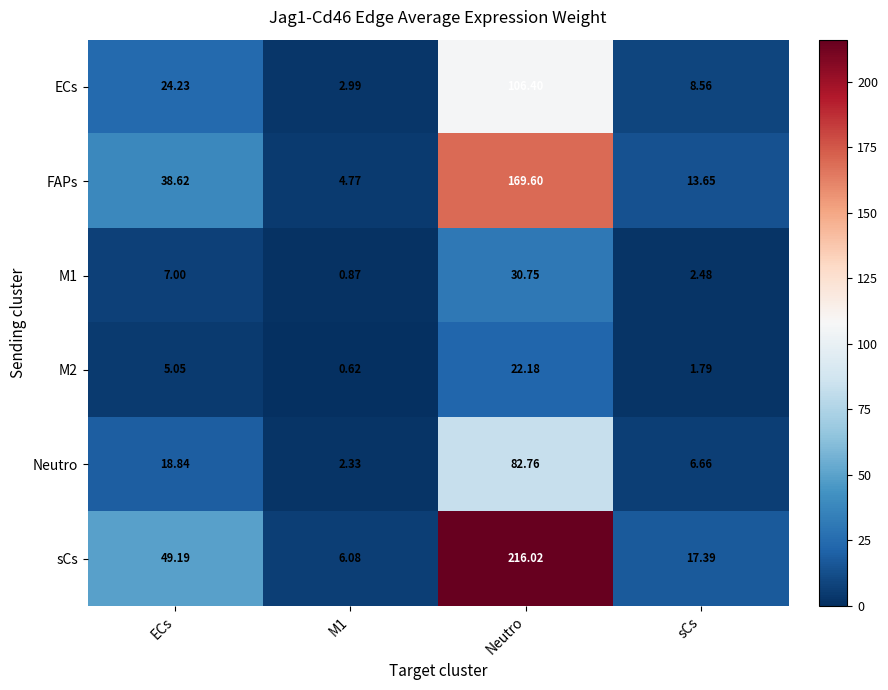

Which series has the widest spread of values?

sCs